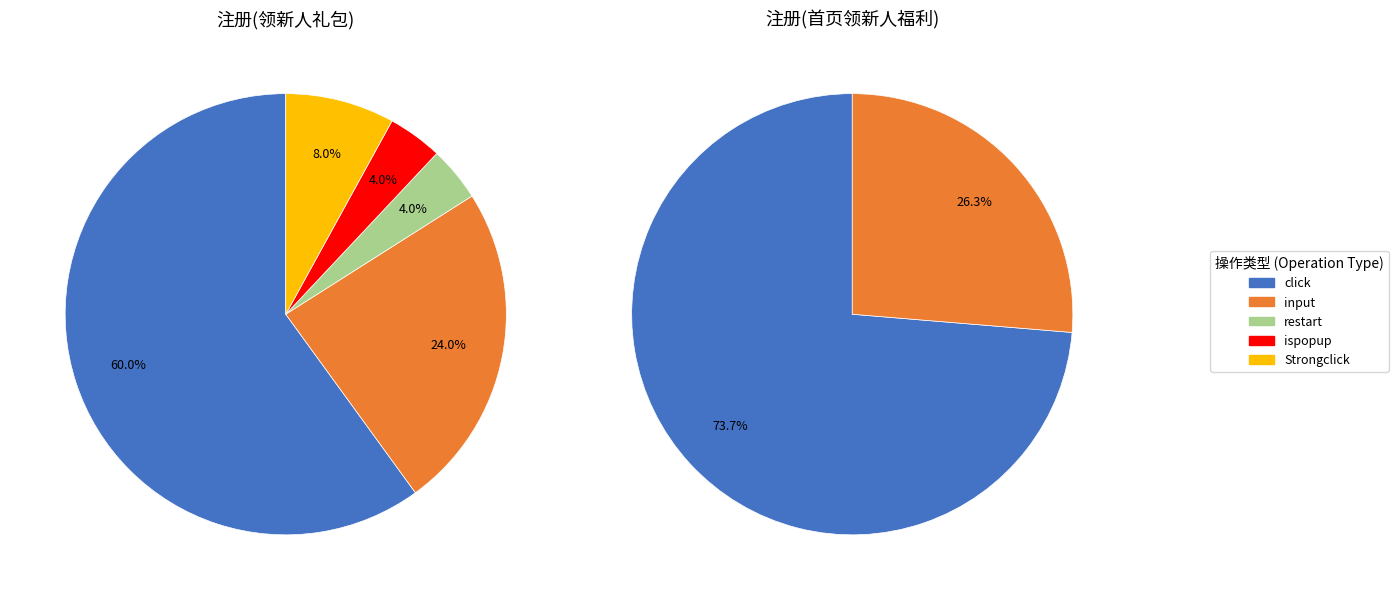

What is the total percentage of restart and click?

64.0%